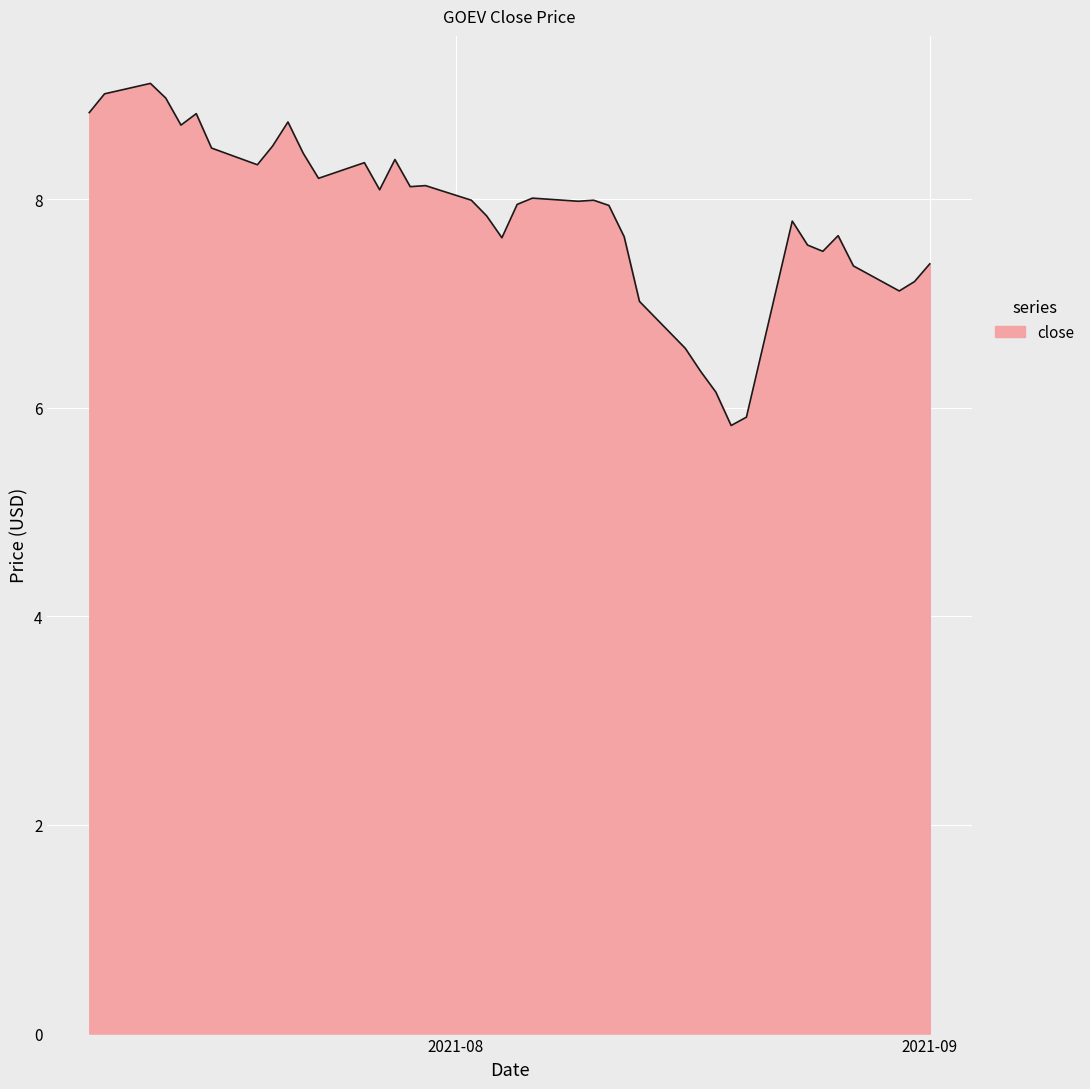

What is the minimum value shown in the chart?

5.8